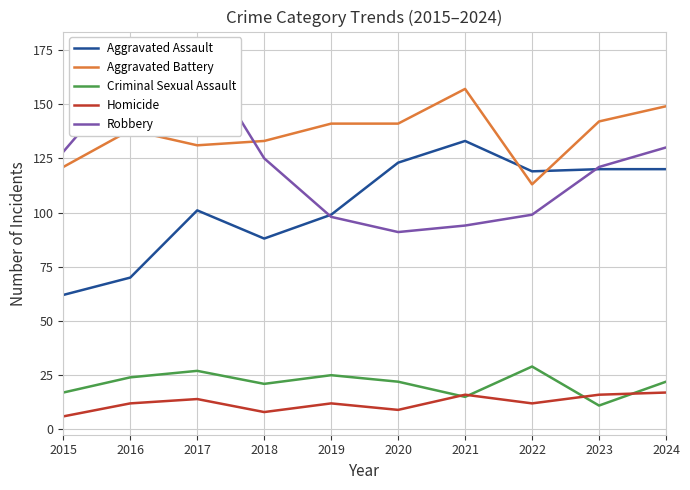

At which label does Robbery reach its minimum?

2020